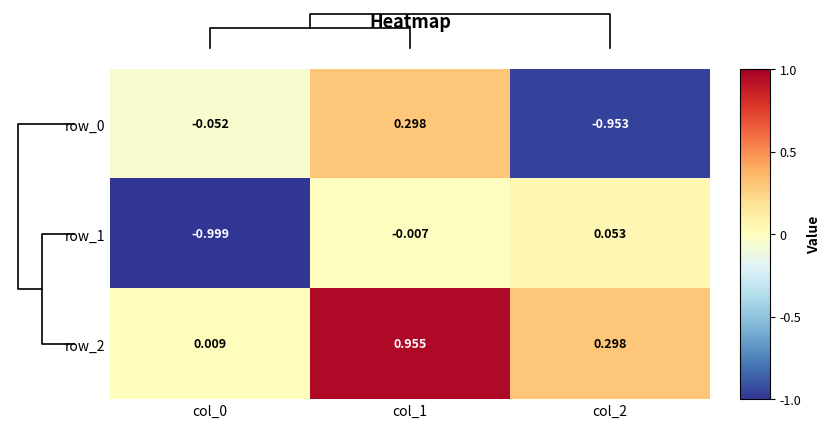

Is it true that row_1 equals -0.0 at col_1?

True